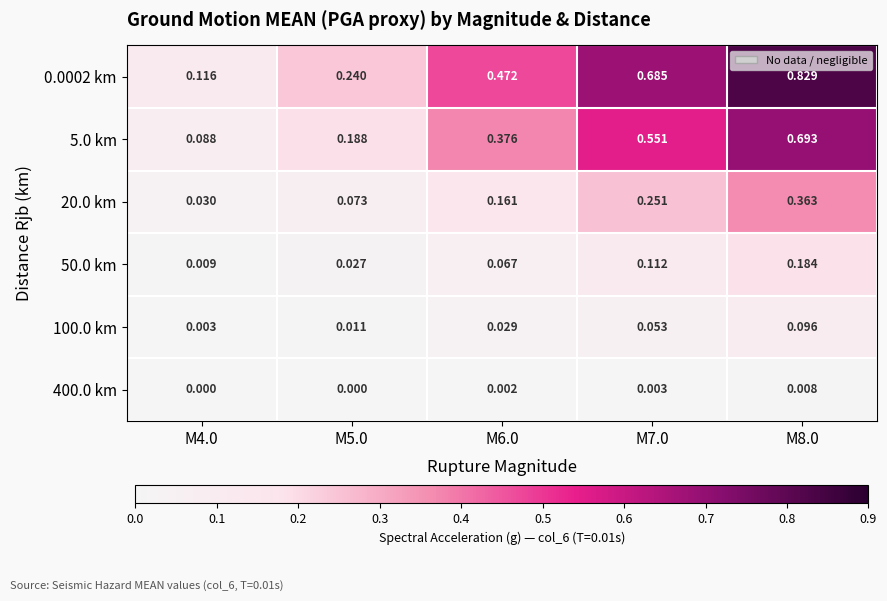

Is the value of 100.0 km at M6.0 greater than the value of 0.0002 km at M5.0?

No